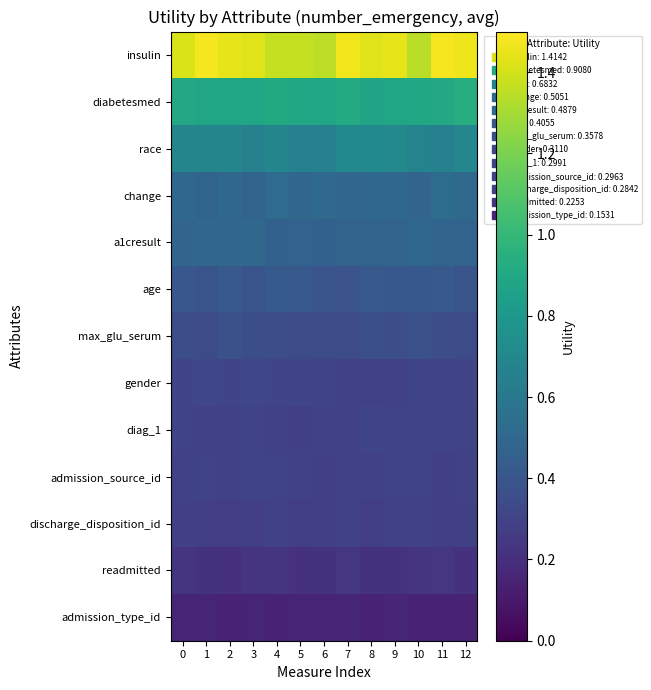

Which has a higher value, 10 or 3?

3